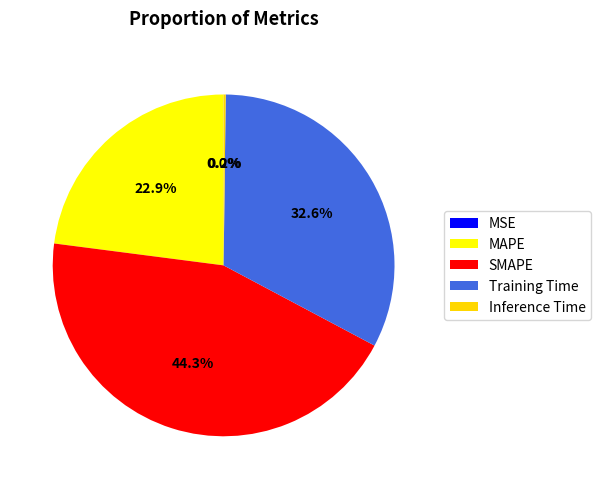

To the nearest percent, what is the combined percentage of Training Time and SMAPE?

77%